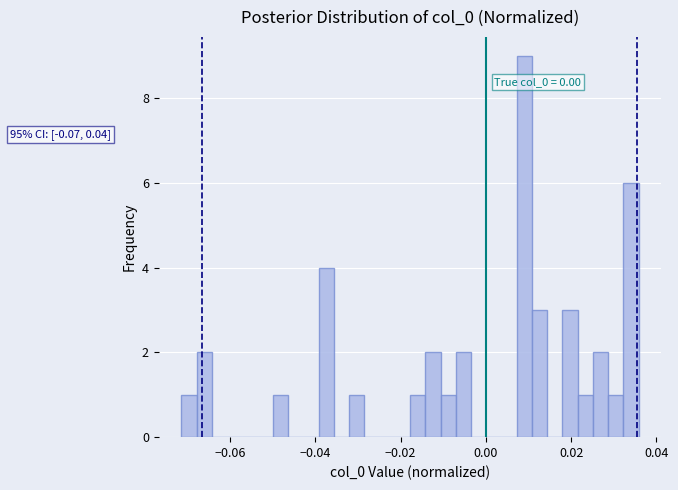

Around what value on the x-axis is the tallest bar? Give the approximate position of its centre, as read against the axis.

0.010